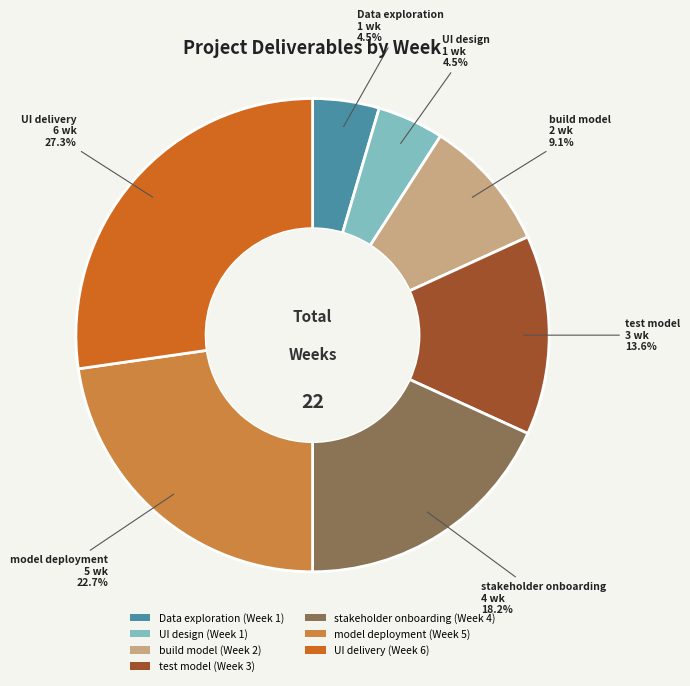

What portion of the pie excludes UI design?

95.5%